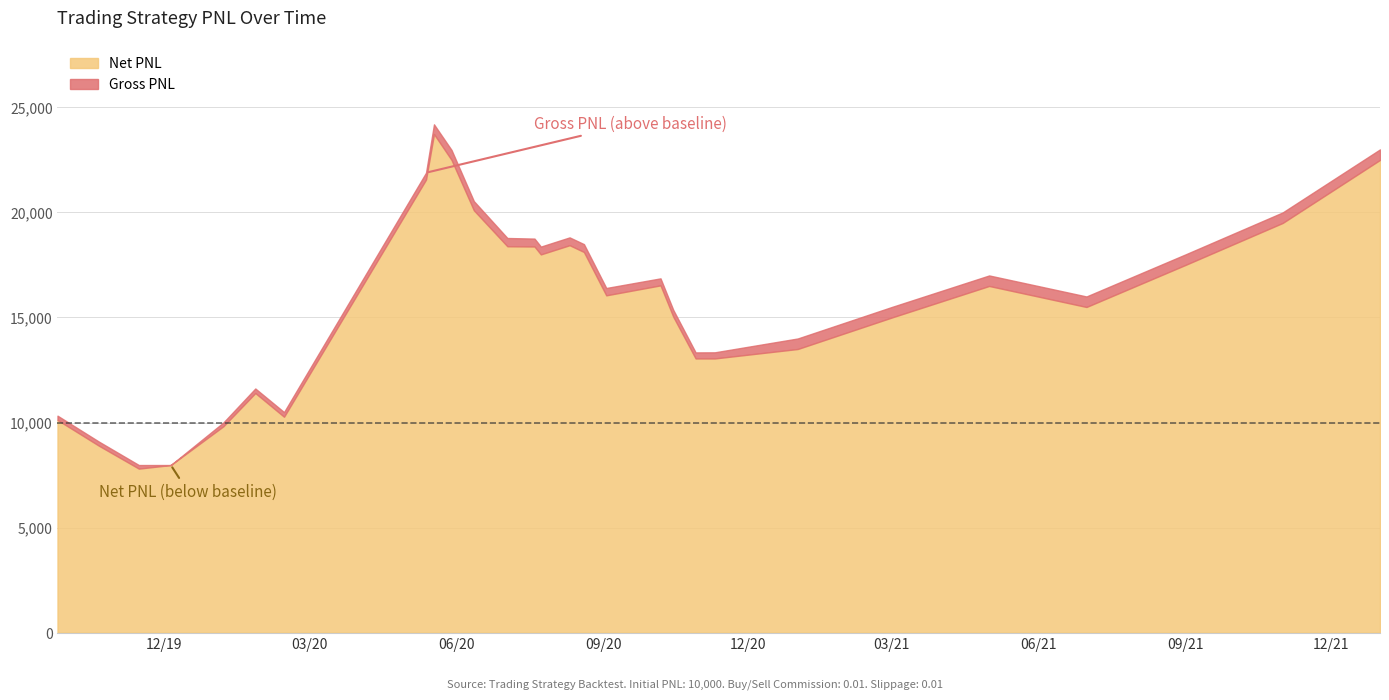

Is the value of net_pnl at 15 greater than the value of gross_pnl at 2?

Yes